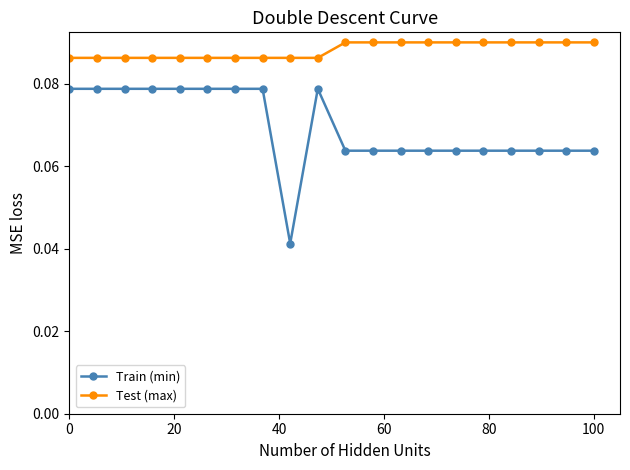

How many Test (max) values are between 0 and 1?

20